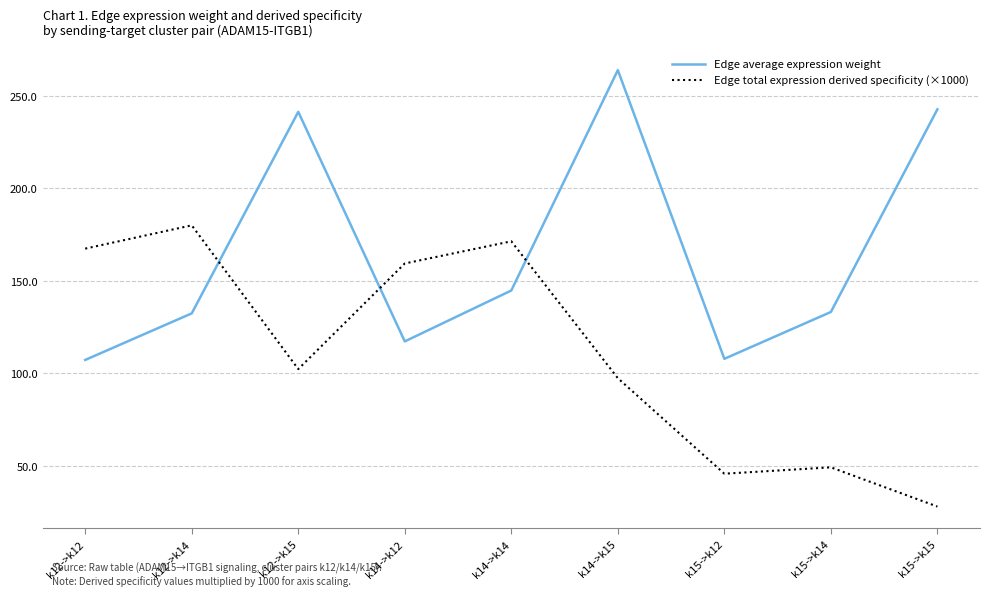

What is the spread (max minus min) of values at k15->k14?

84.0